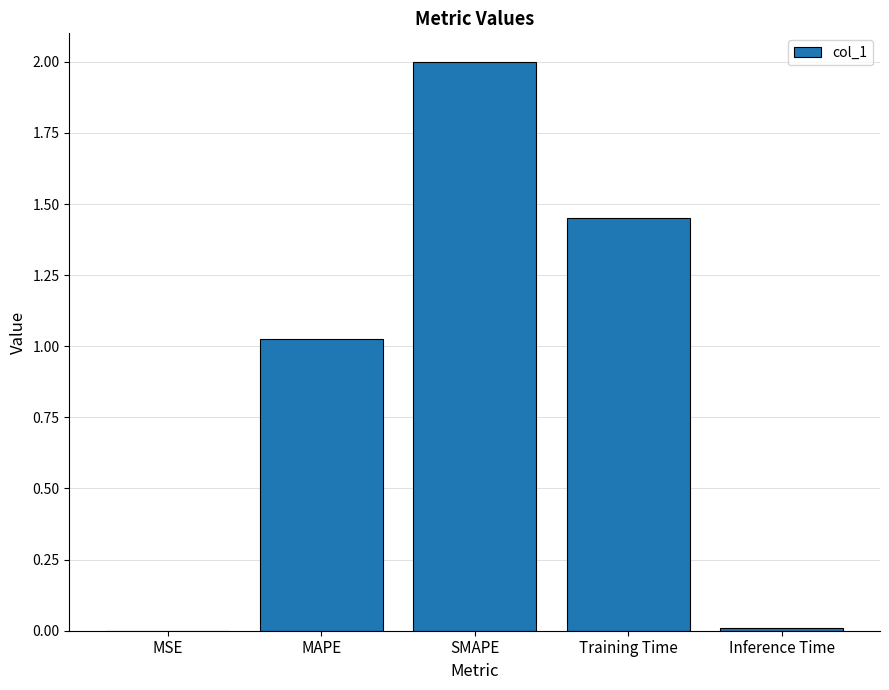

What value does the data have at SMAPE?

2.0